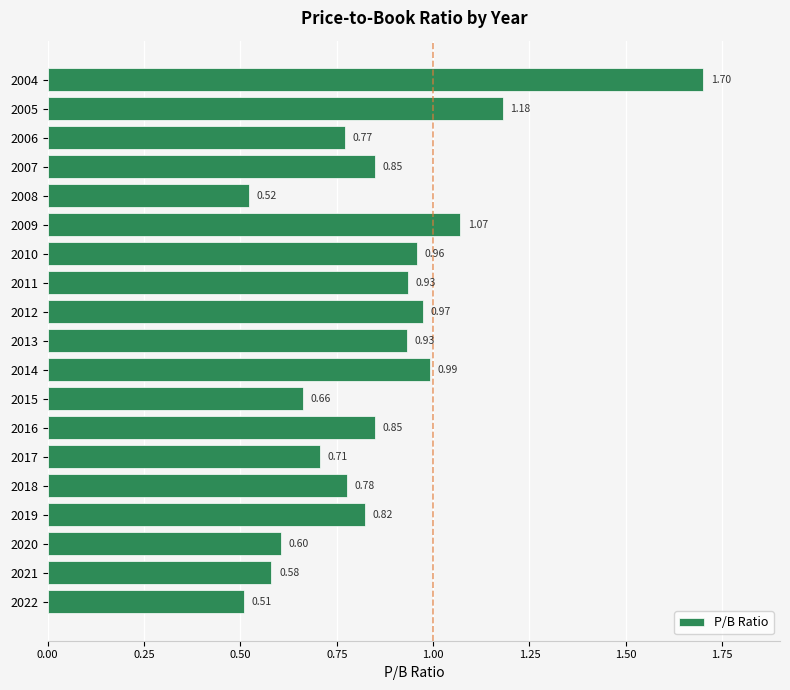

Are the bars horizontal?

Yes